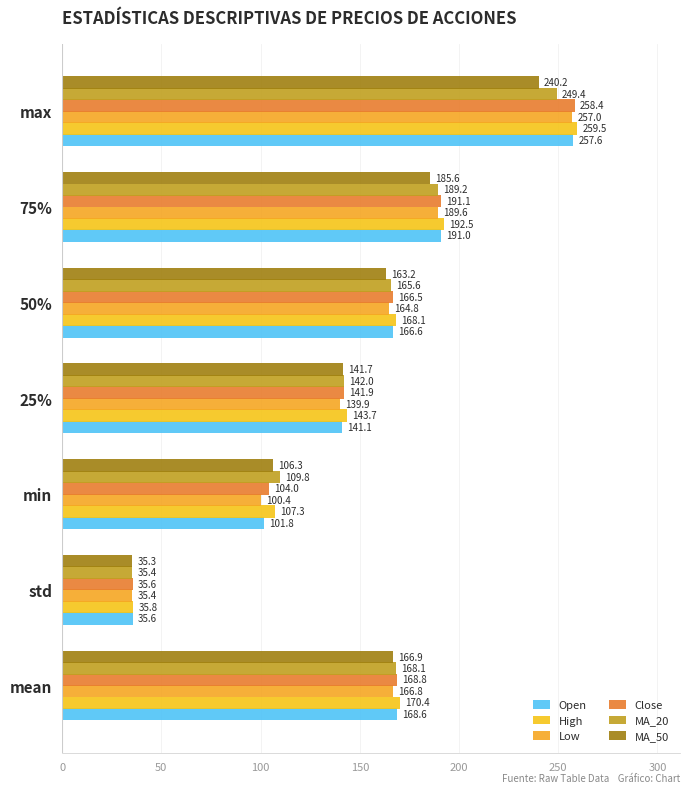

How many data points in High are above 168?

4